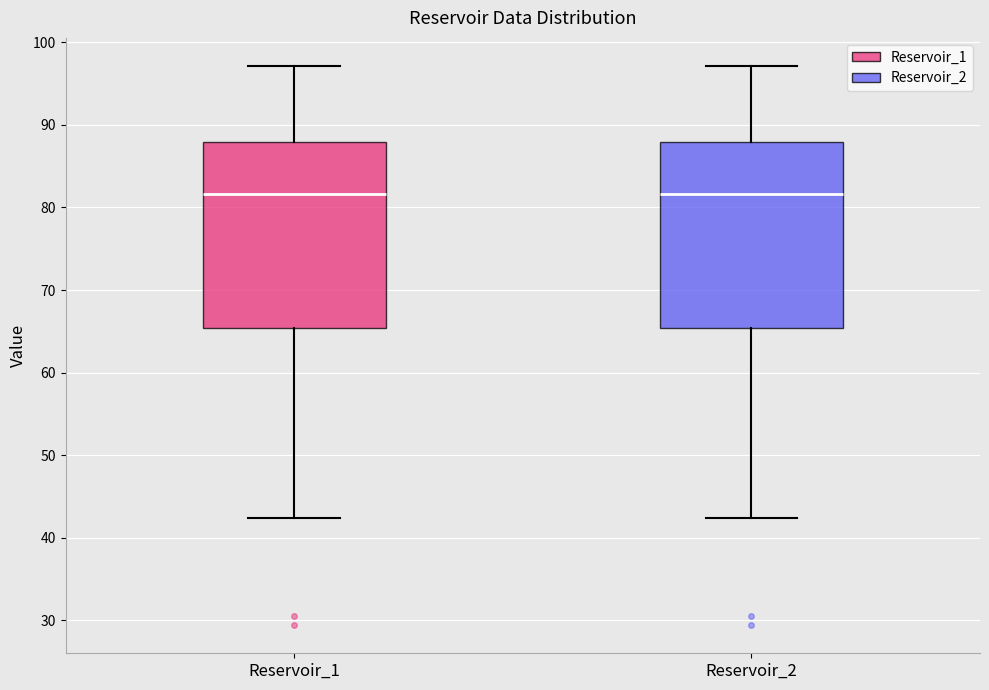

Reading left to right, transcribe this box plot: for each box, give where its median line is, the range the box spans, and where its two whiskers end, as read against the y-axis. The values are not printed on the chart, so give them approximately, as read against the axis.

Reservoir_1: median 82, box 65 to 88, whiskers 42 to 97
Reservoir_2: median 82, box 65 to 88, whiskers 42 to 97